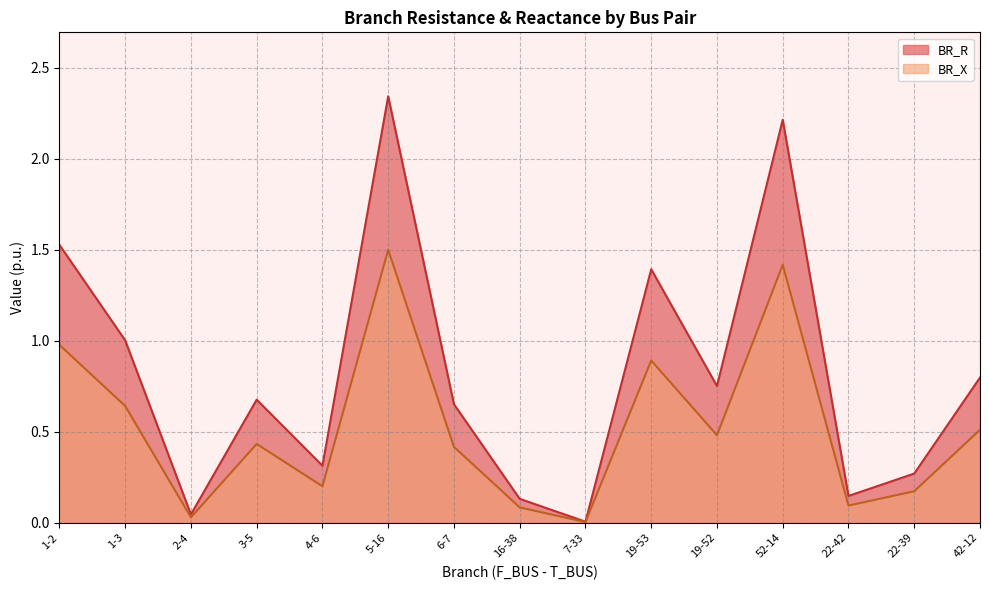

What is the value of the BR_X point at the 12th from the left?

1.4